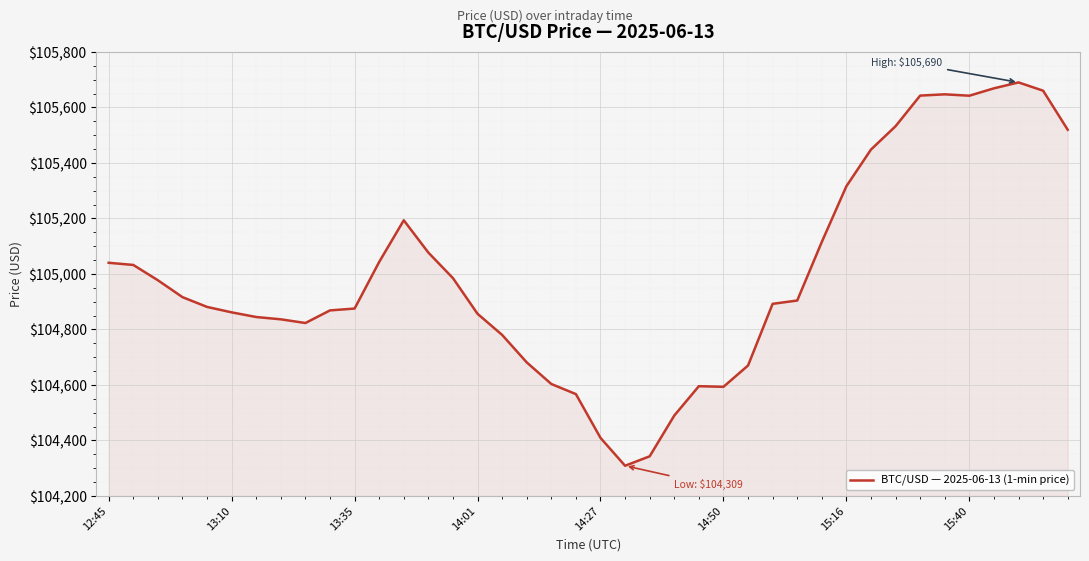

What is the greatest value displayed?

105690.0